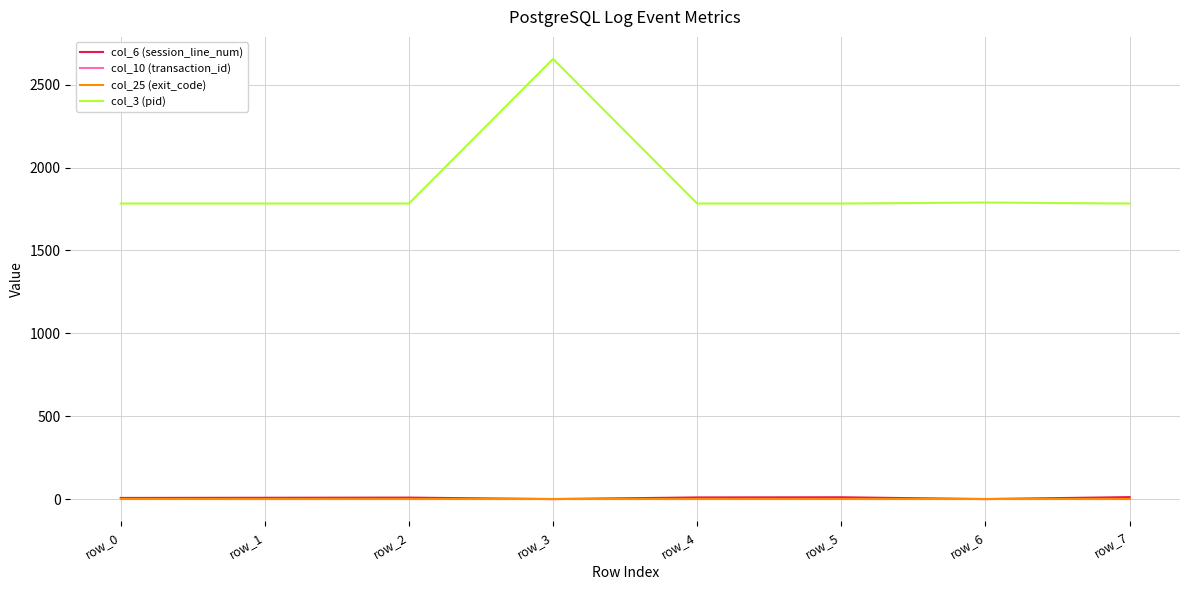

How many interior local peaks does the col_3 (pid) series have?

2